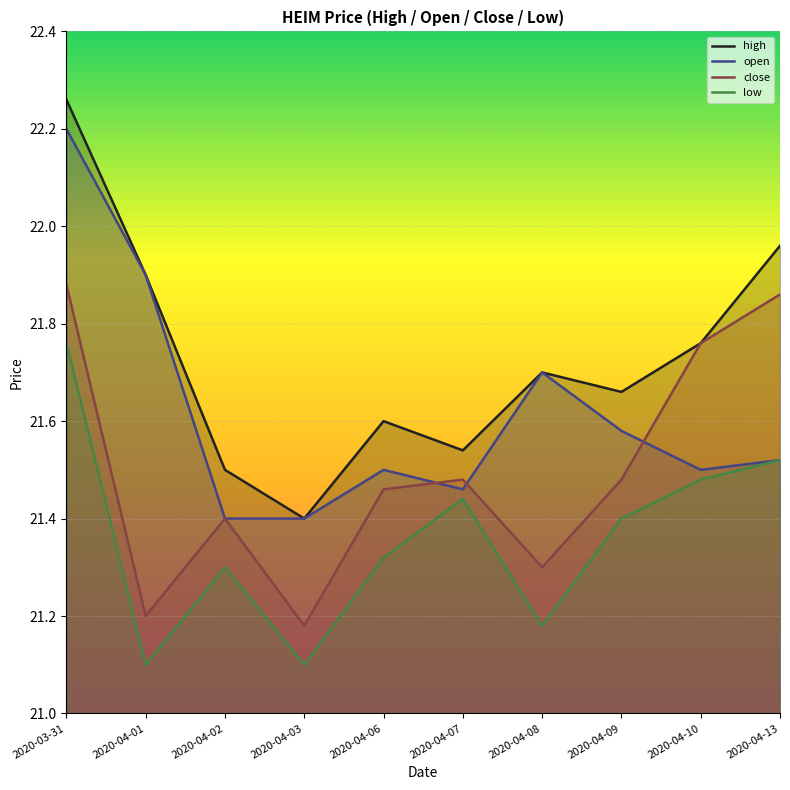

True or false: open and close intersect in this chart.

True